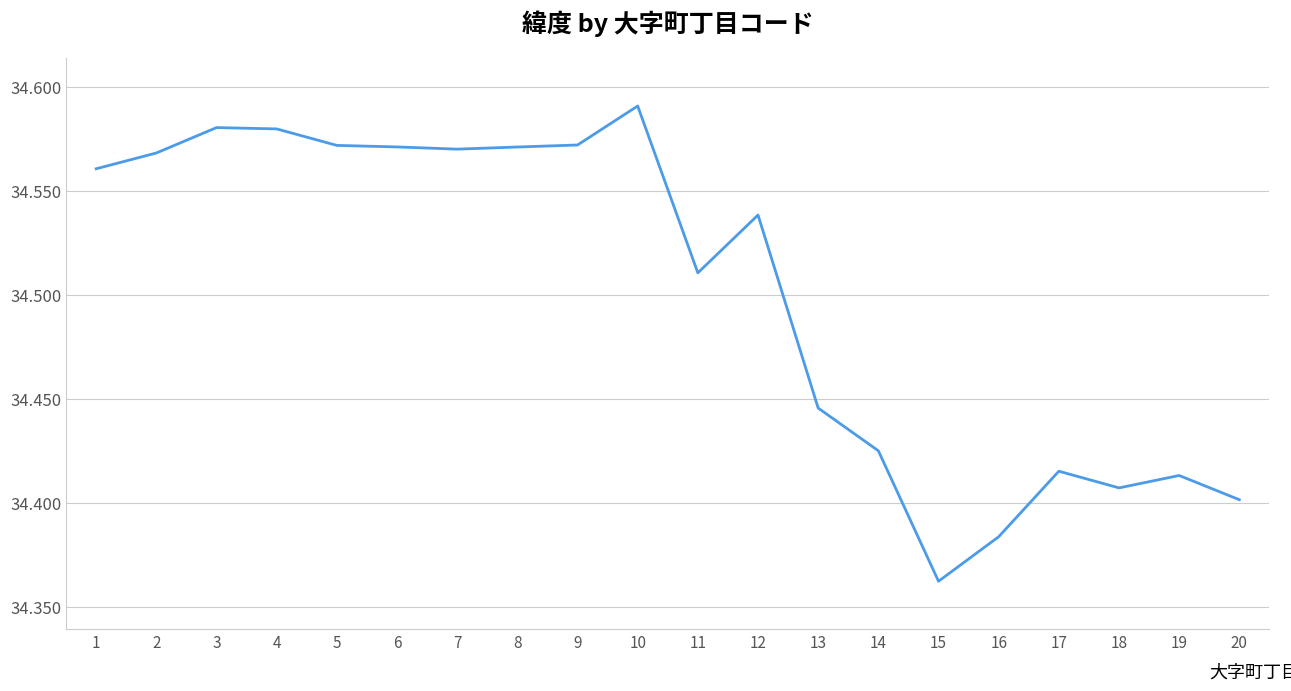

True or false: the data shows 53.1 at 9.

False